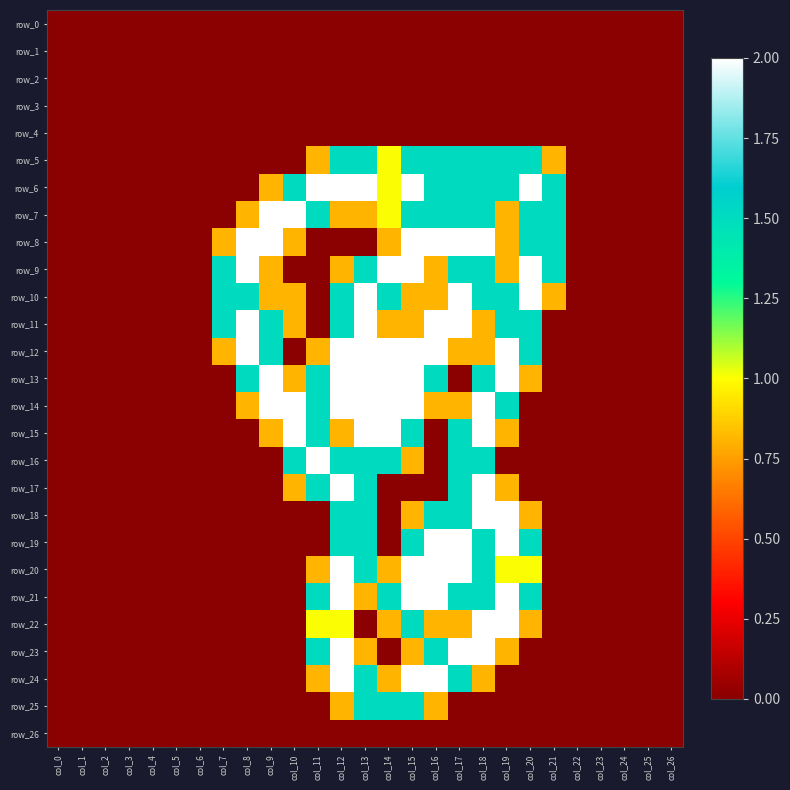

What is the average value of the row_21 series?

0.6